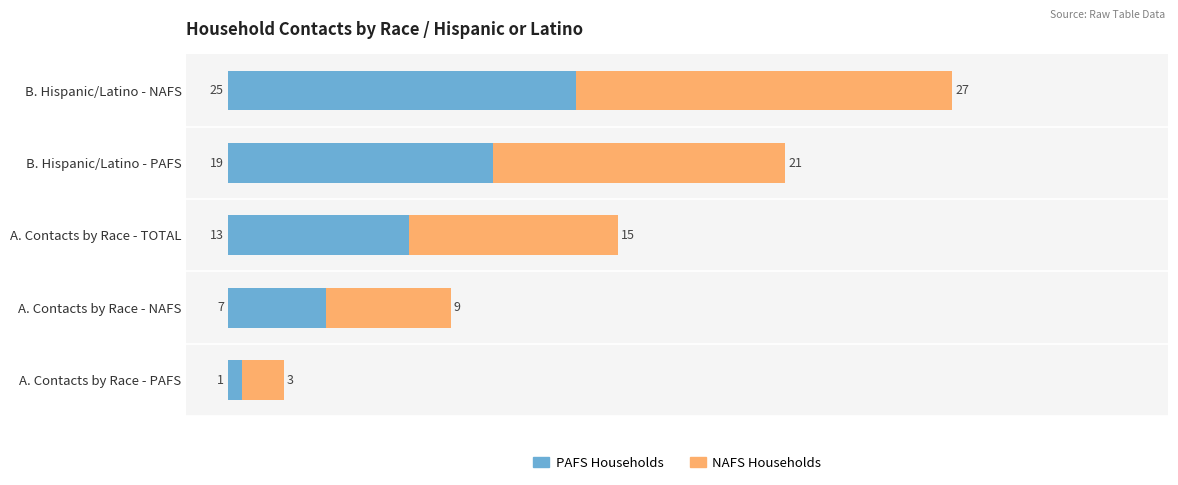

How many series are shown in this chart?

2